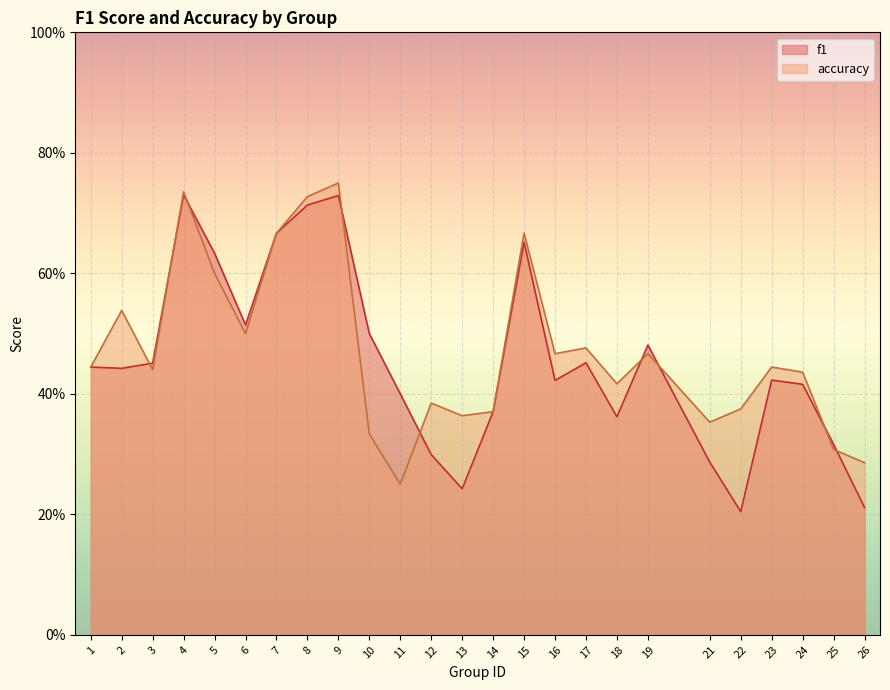

List the series in order of their overall mean, lowest first.

f1, accuracy